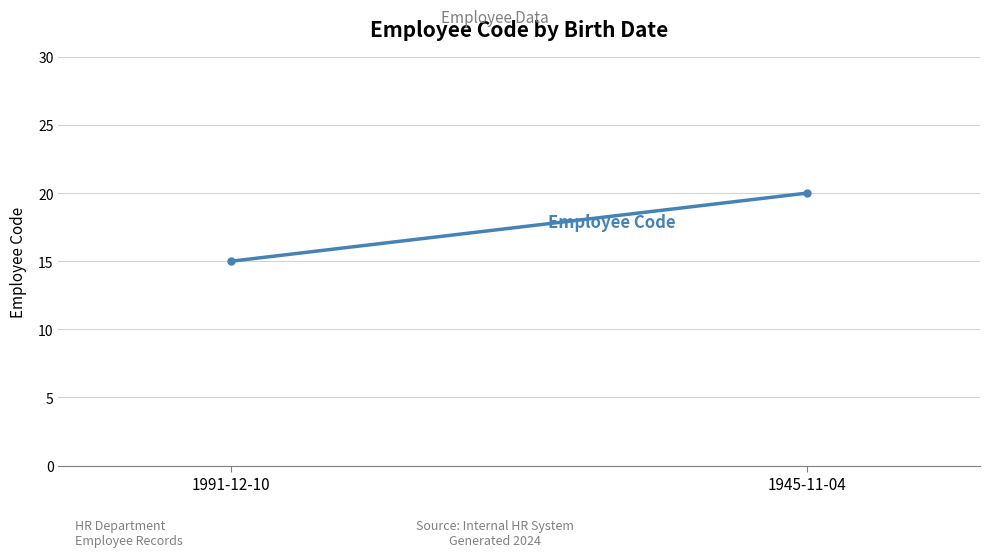

What is the value of the 2nd point from the left?

20